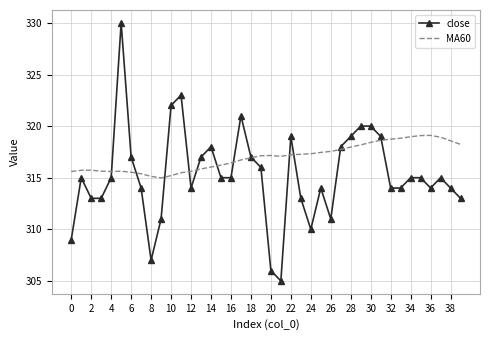

Which series has the largest total across all categories?

MA60